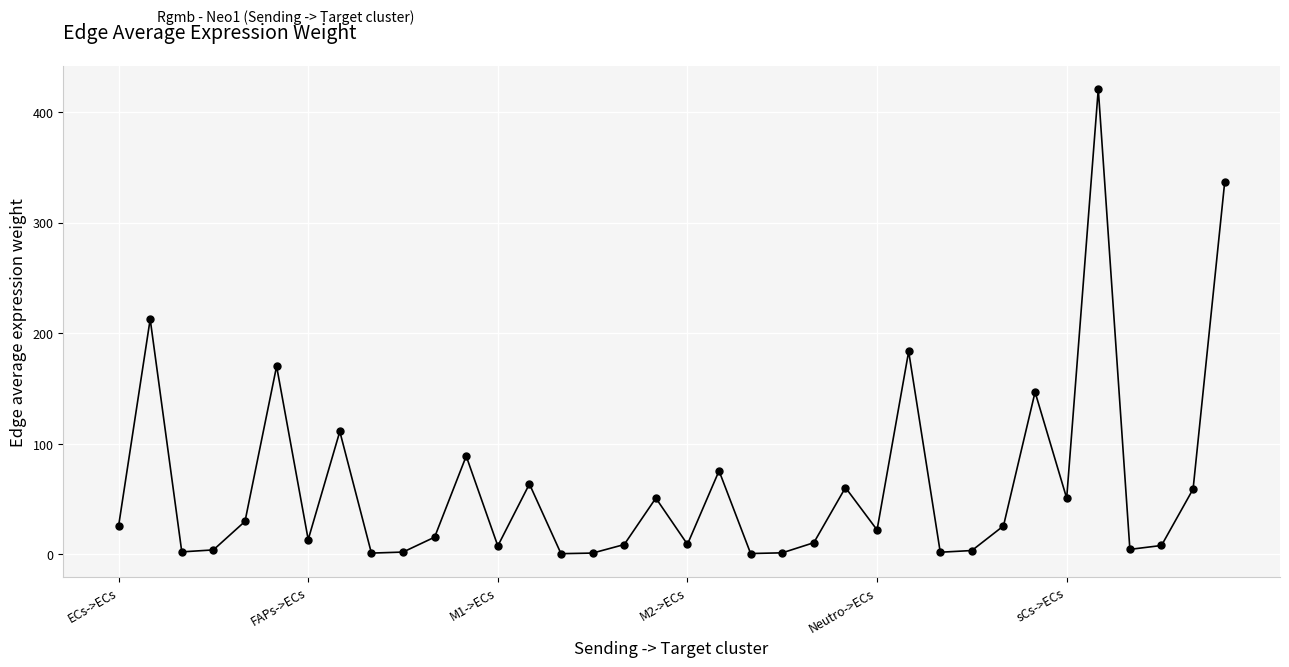

What is the average value?

62.0